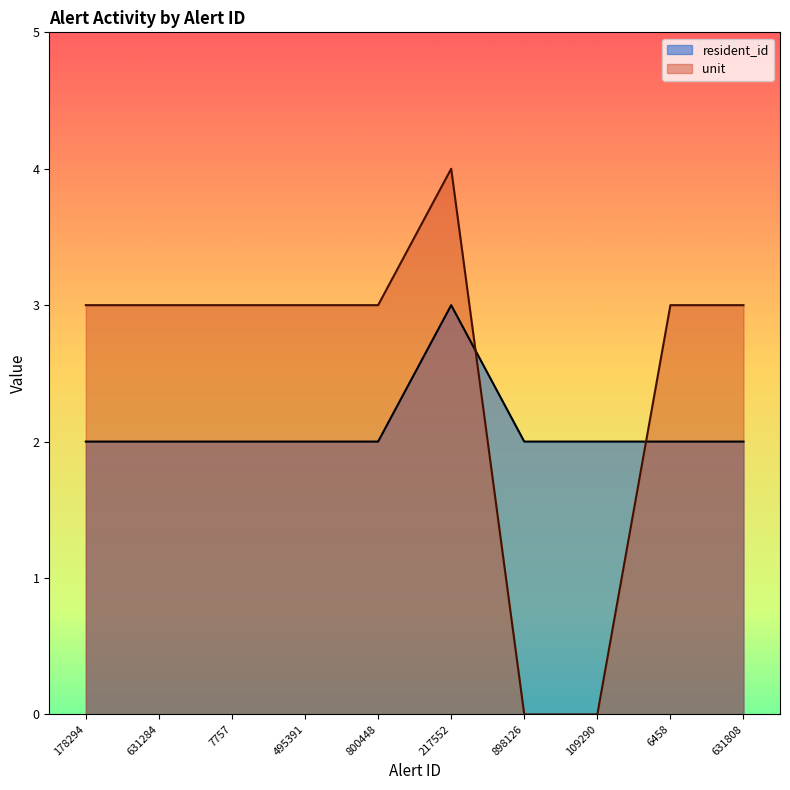

How many lines are shown in the chart?

2